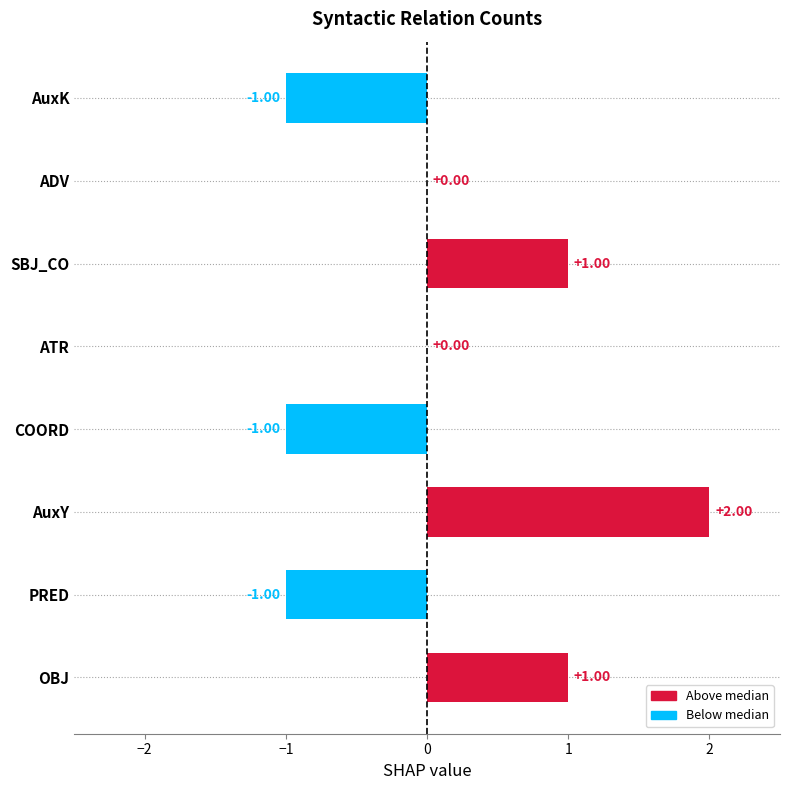

Are the bars grouped side by side (vs. stacked)?

No